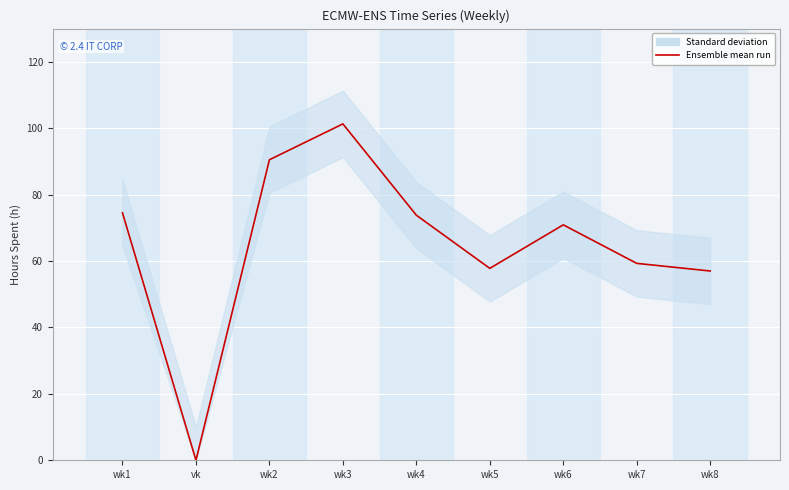

Is this an area chart (filled region under the line)?

No